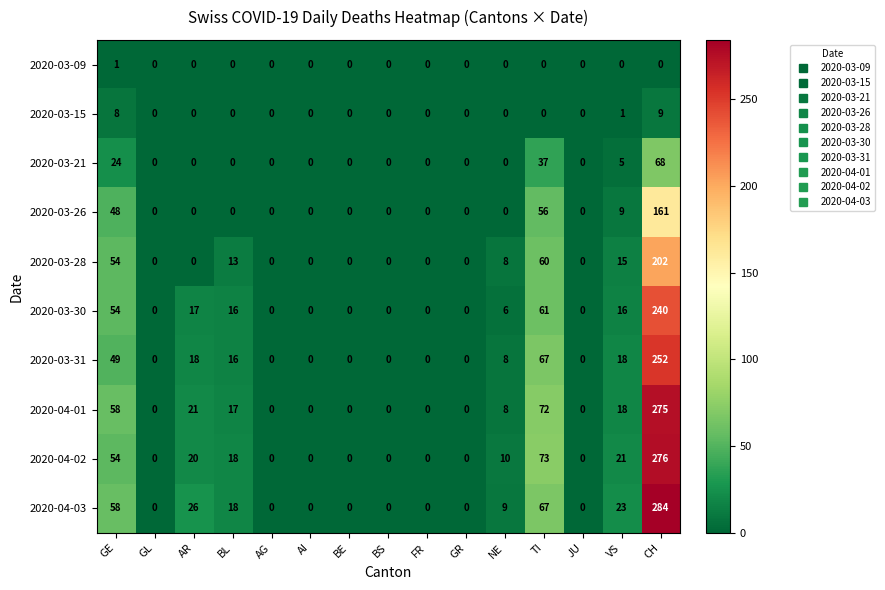

Read the 2020-03-30 value at VS.

16